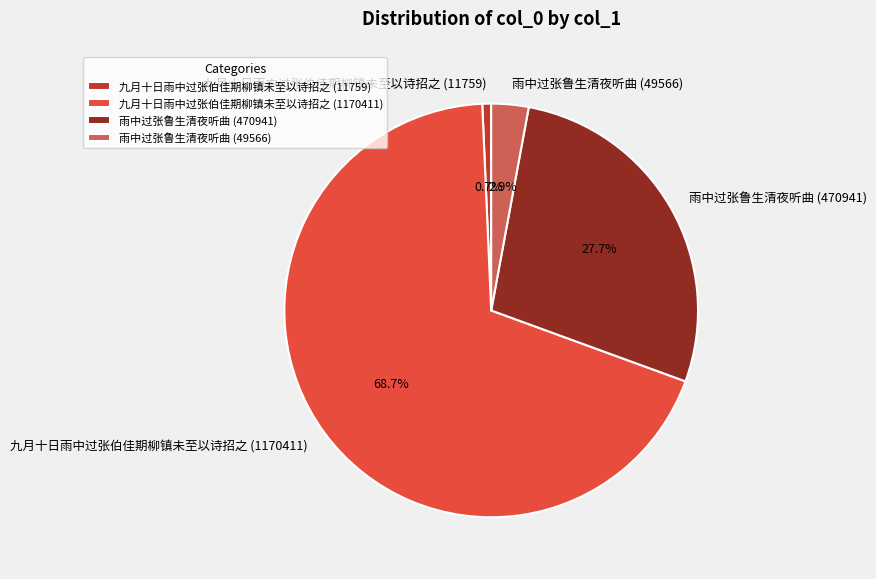

Rank the categories by value from highest to lowest.

九月十日雨中过张伯佳期柳镇未至以诗招之 (1170411), 雨中过张鲁生清夜听曲 (470941), 雨中过张鲁生清夜听曲 (49566), 九月十日雨中过张伯佳期柳镇未至以诗招之 (11759)